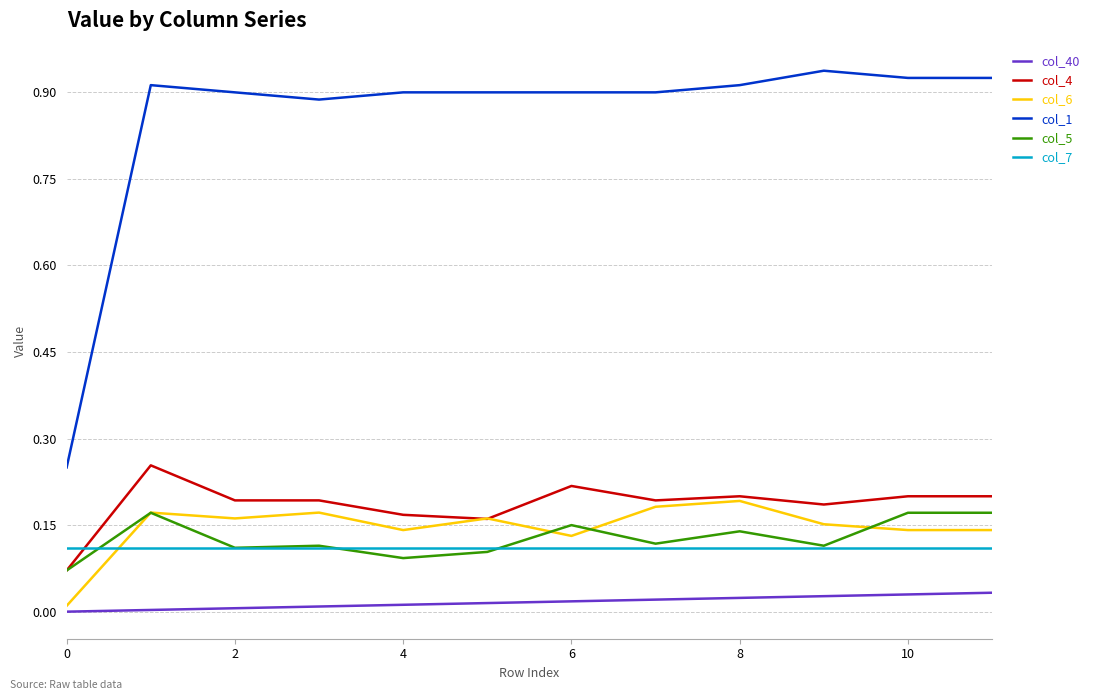

Which series has the widest spread of values?

col_1